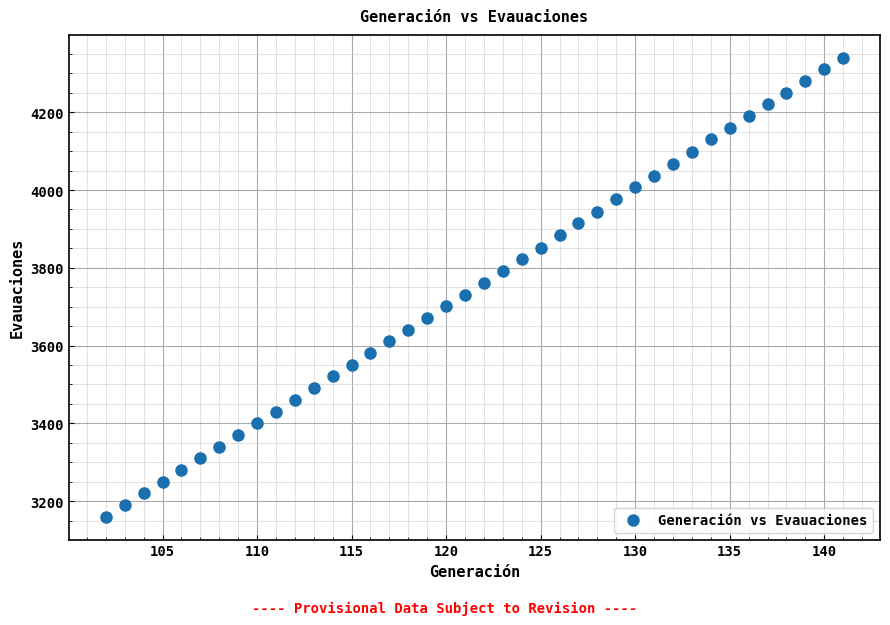

What is the range of Y values (max minus min)?

1180